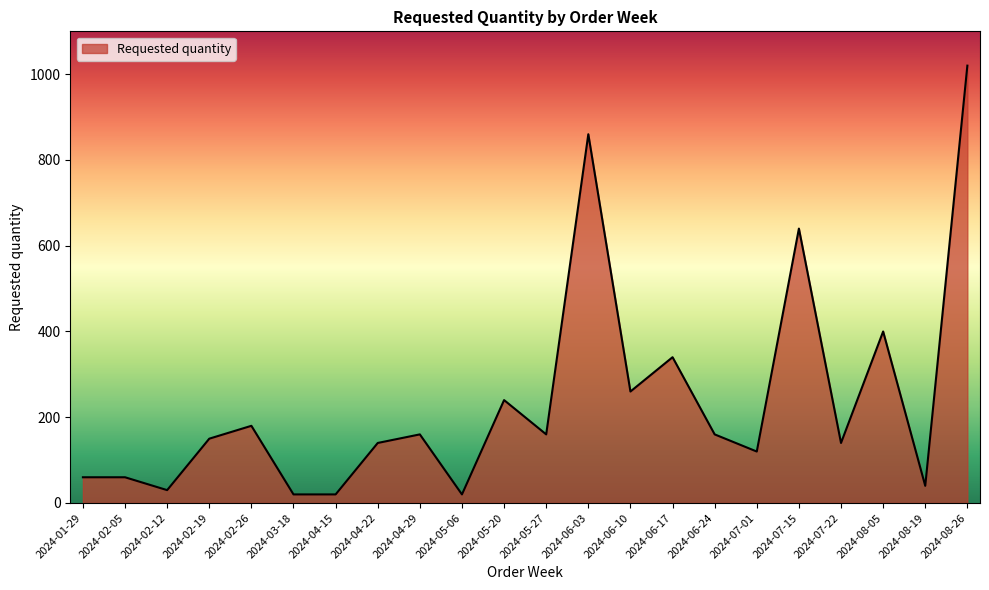

What is the approximate value at 2024-02-19?

150